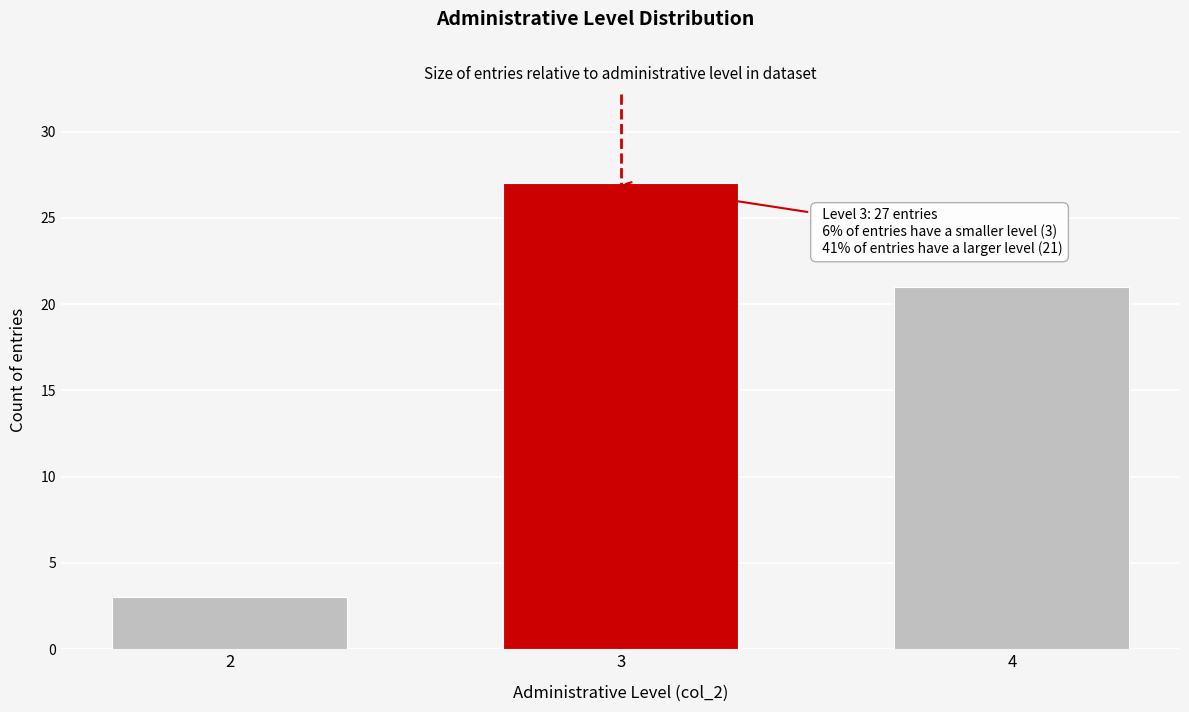

Reading right to left, list all the values displayed in this chart.

21	27	3